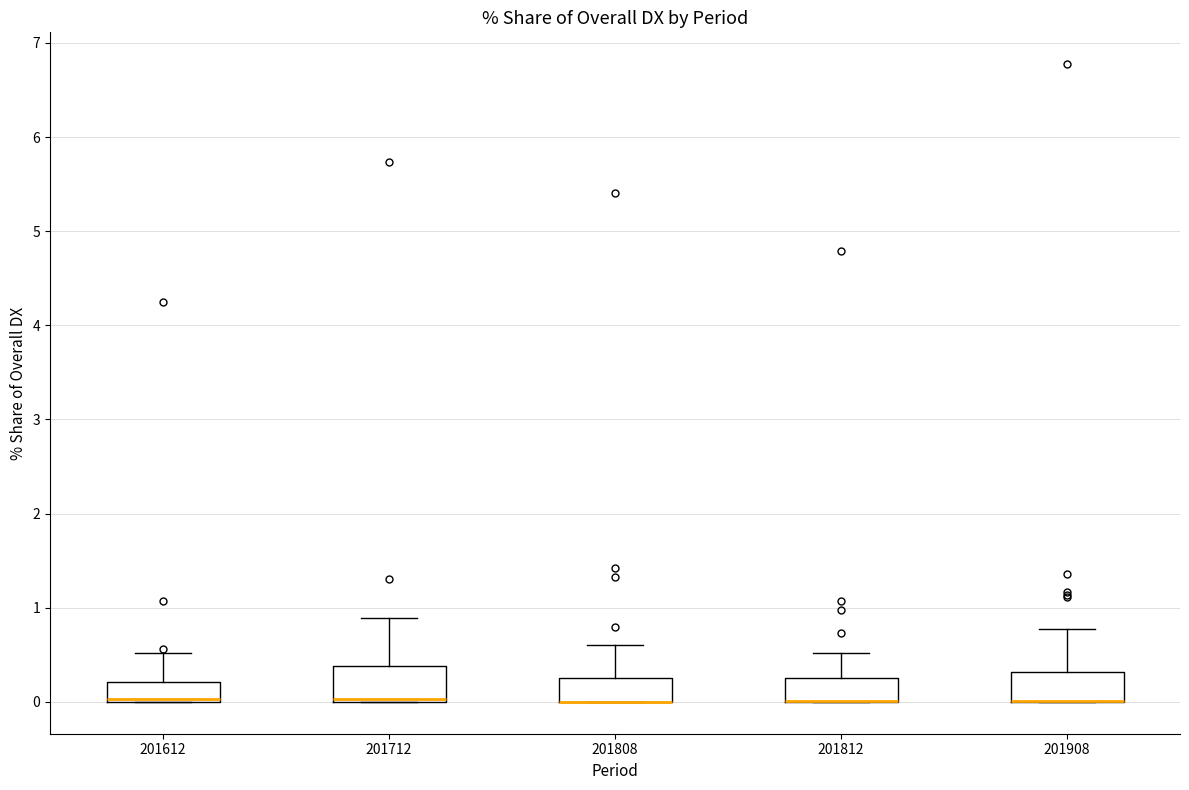

Reading left to right, read every box against the y-axis: the position of its median line, the range the box covers, and the ends of its whiskers. The values are not printed on the chart, so give them approximately, as read against the axis.

201612: median 0.0 (just above the box's lower edge), box 0.0 to 0.2, whiskers 0.0 to 0.5
201712: median 0.0 (drawn on the box's lower edge), box 0.0 to 0.4, whiskers 0.0 to 0.9
201808: median 0.0 (drawn on the box's lower edge), box 0.0 to 0.3, whiskers 0.0 to 0.6
201812: median 0.0 (drawn on the box's lower edge), box 0.0 to 0.3, whiskers 0.0 to 0.5
201908: median 0.0 (drawn on the box's lower edge), box 0.0 to 0.3, whiskers 0.0 to 0.8